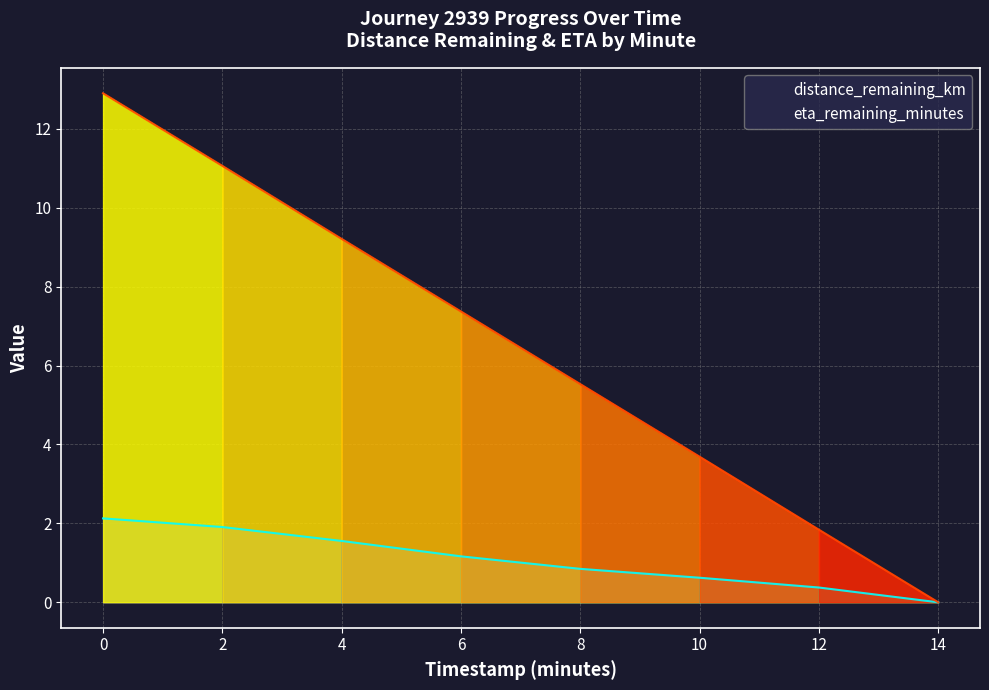

What is the difference between the distance_remaining_km values at 12 and 0?

1.8